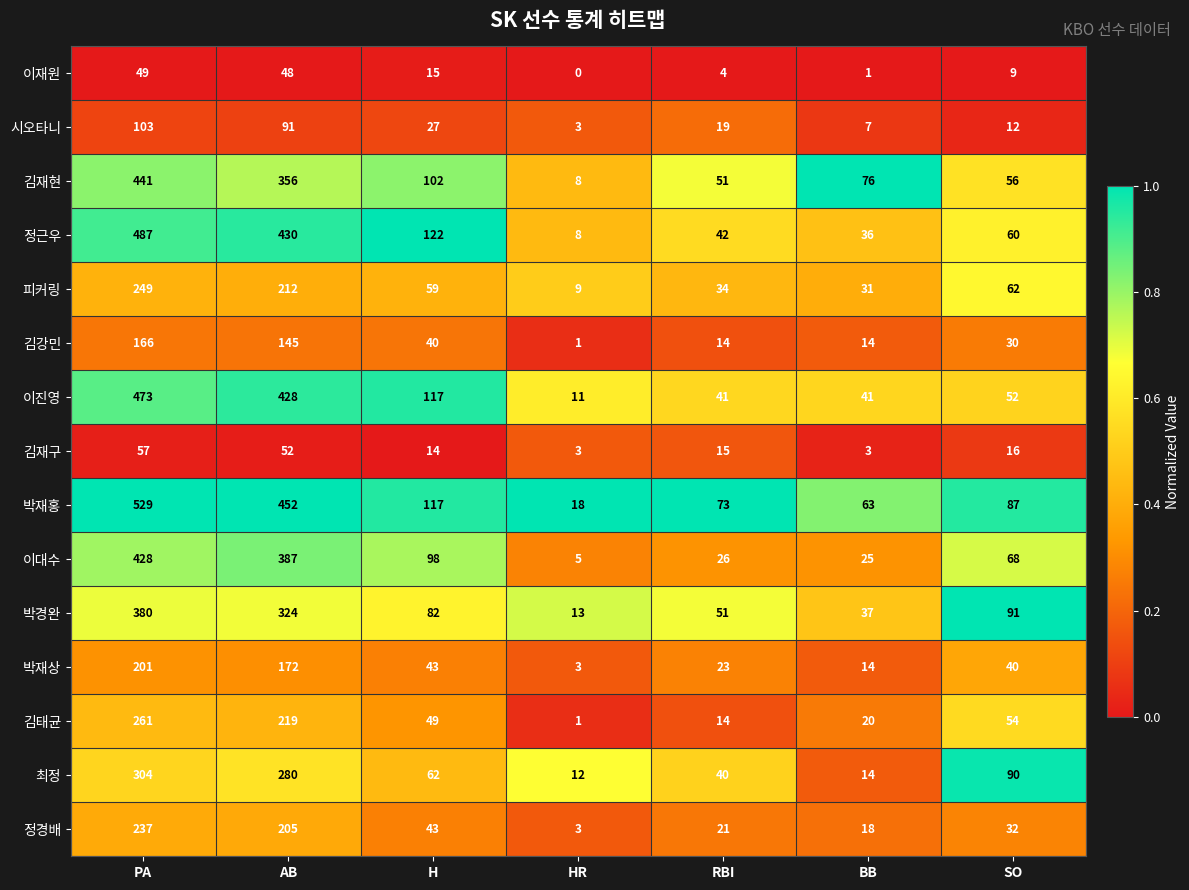

Rank the categories by 정근우 value from lowest to highest.

HR, BB, RBI, SO, H, AB, PA